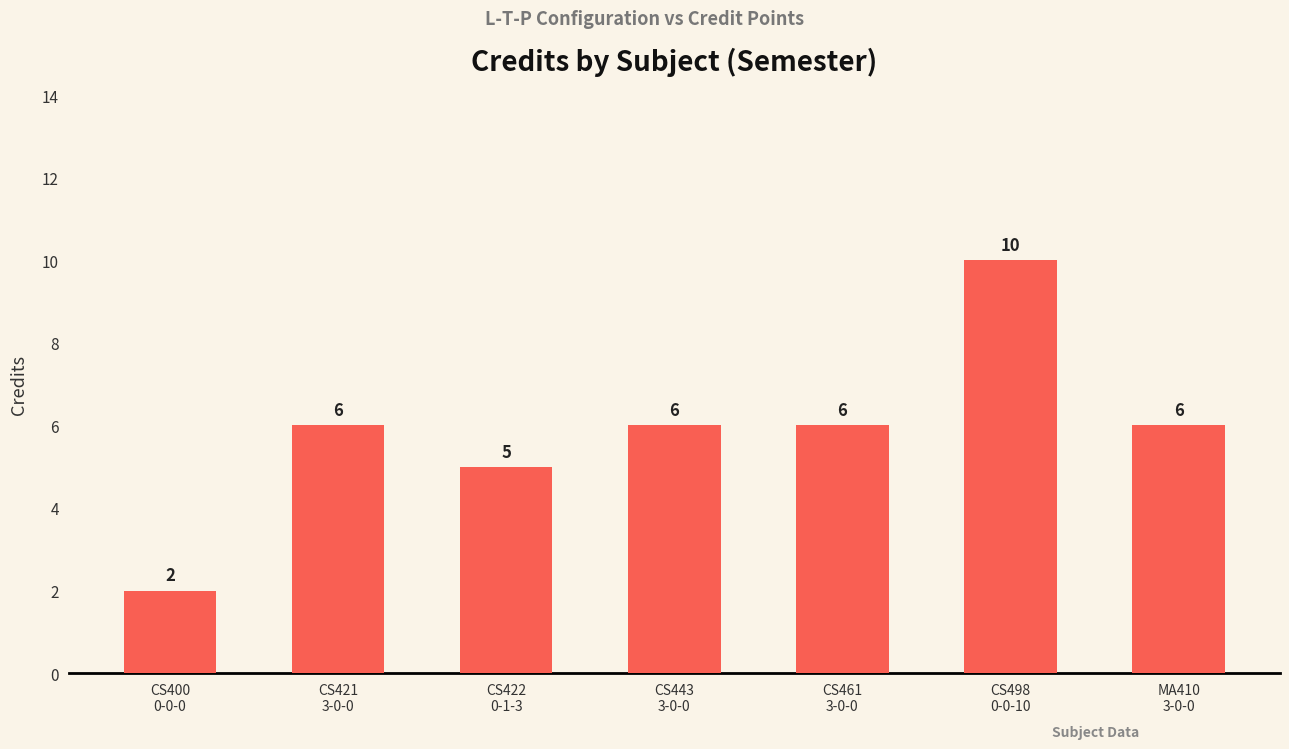

Count the values in the range 5 to 6.

5